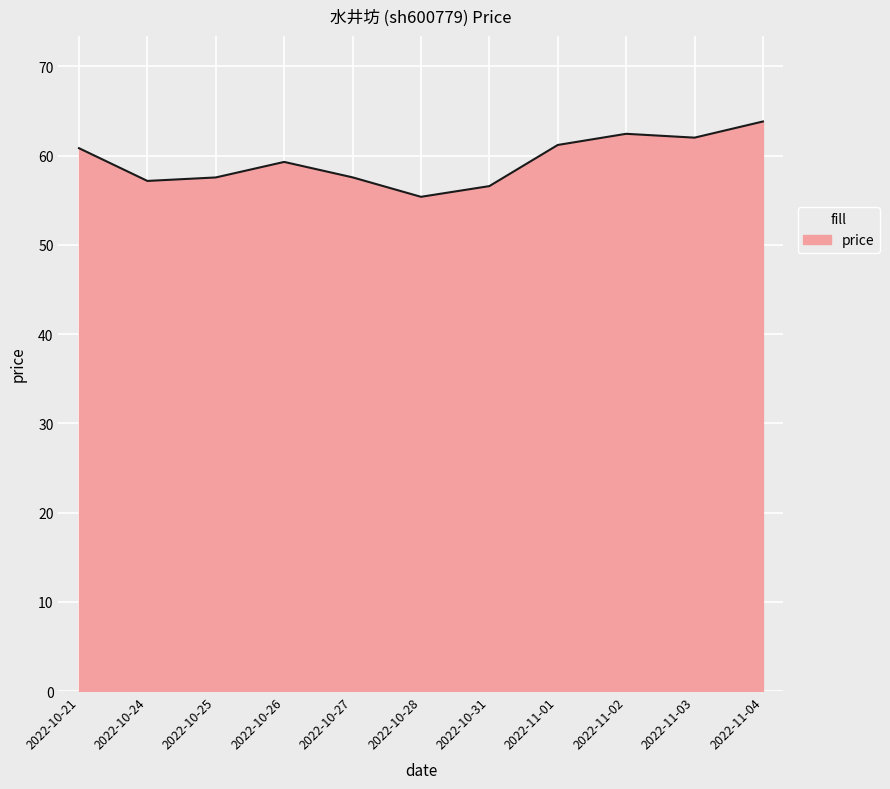

What is the ratio of the value at 2022-10-24 to the value at 2022-10-27?

1.0